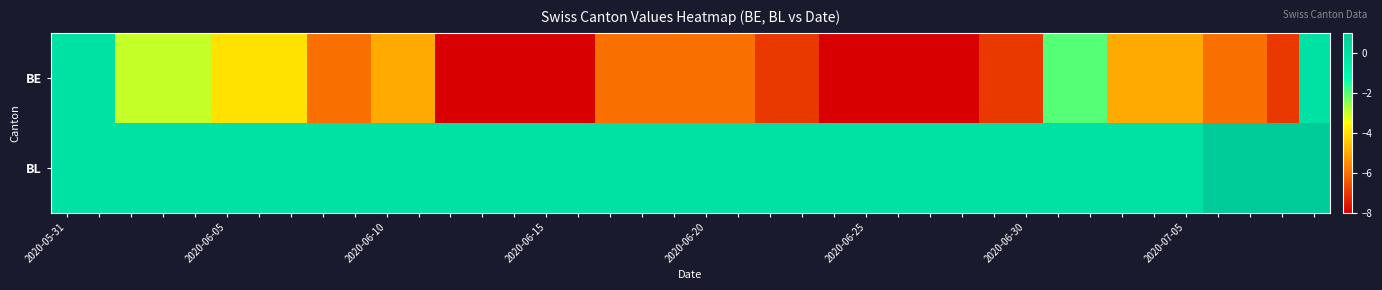

List the series in order of their peak value, highest first.

BL, BE